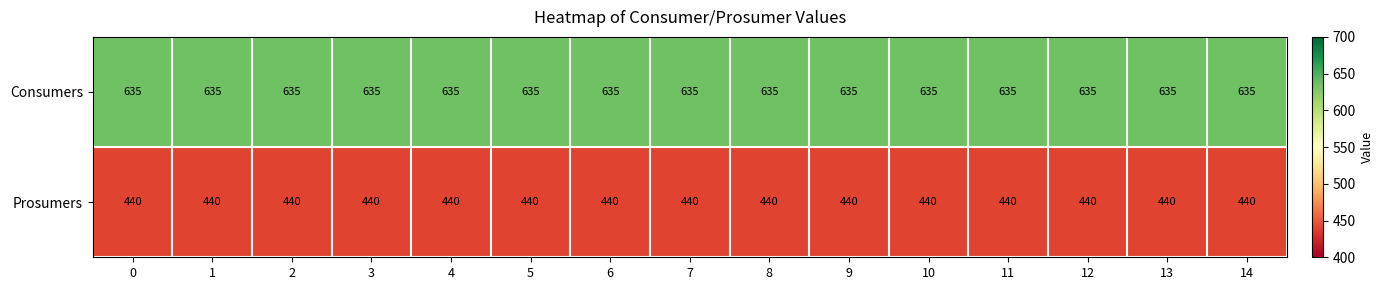

The Prosumers series shows 440 at 14. True or false?

True